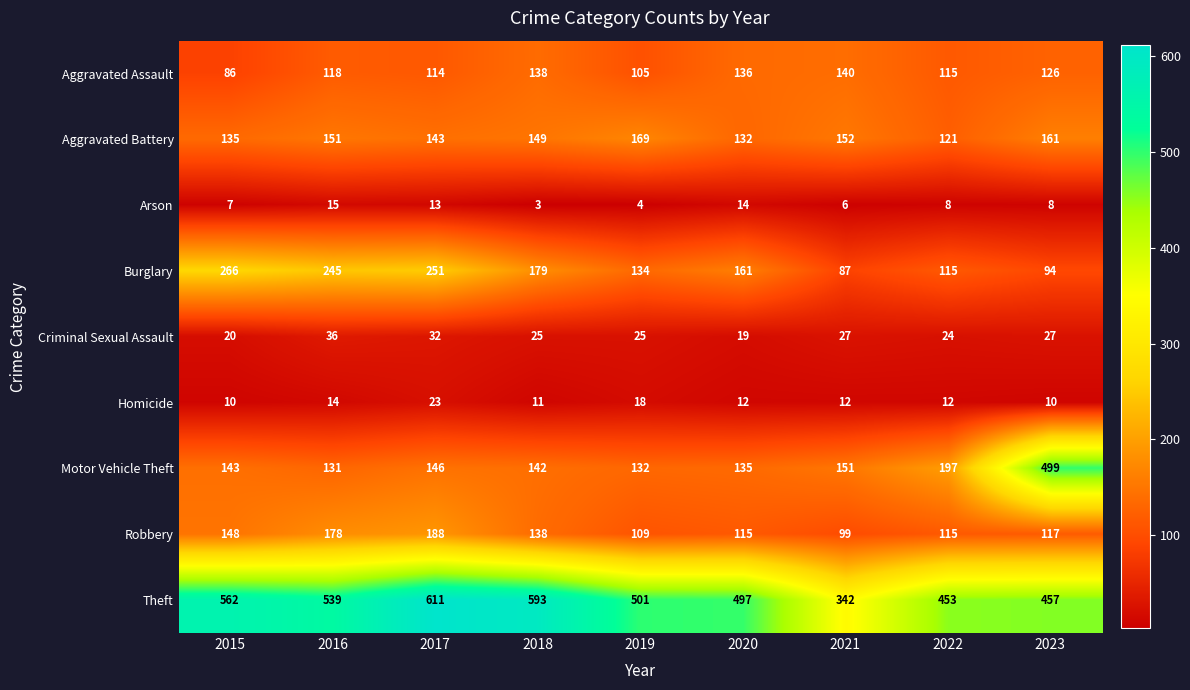

List the series in order of their peak value, lowest first.

Arson, Homicide, Criminal Sexual Assault, Aggravated Assault, Aggravated Battery, Robbery, Burglary, Motor Vehicle Theft, Theft